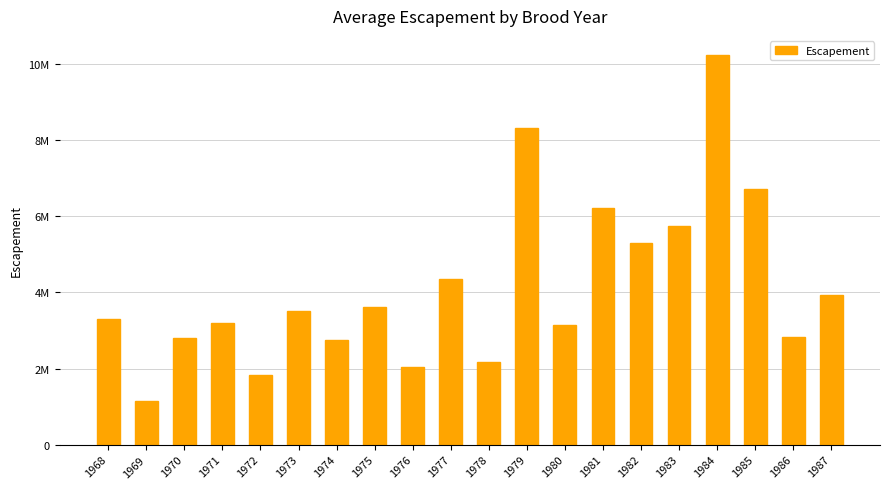

Are the bars horizontal?

No